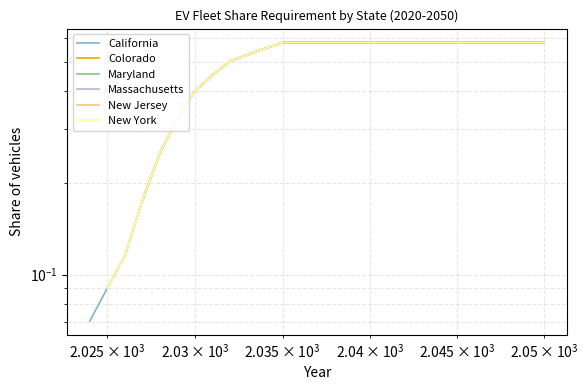

Count the California values in the range 0 to 1.

27